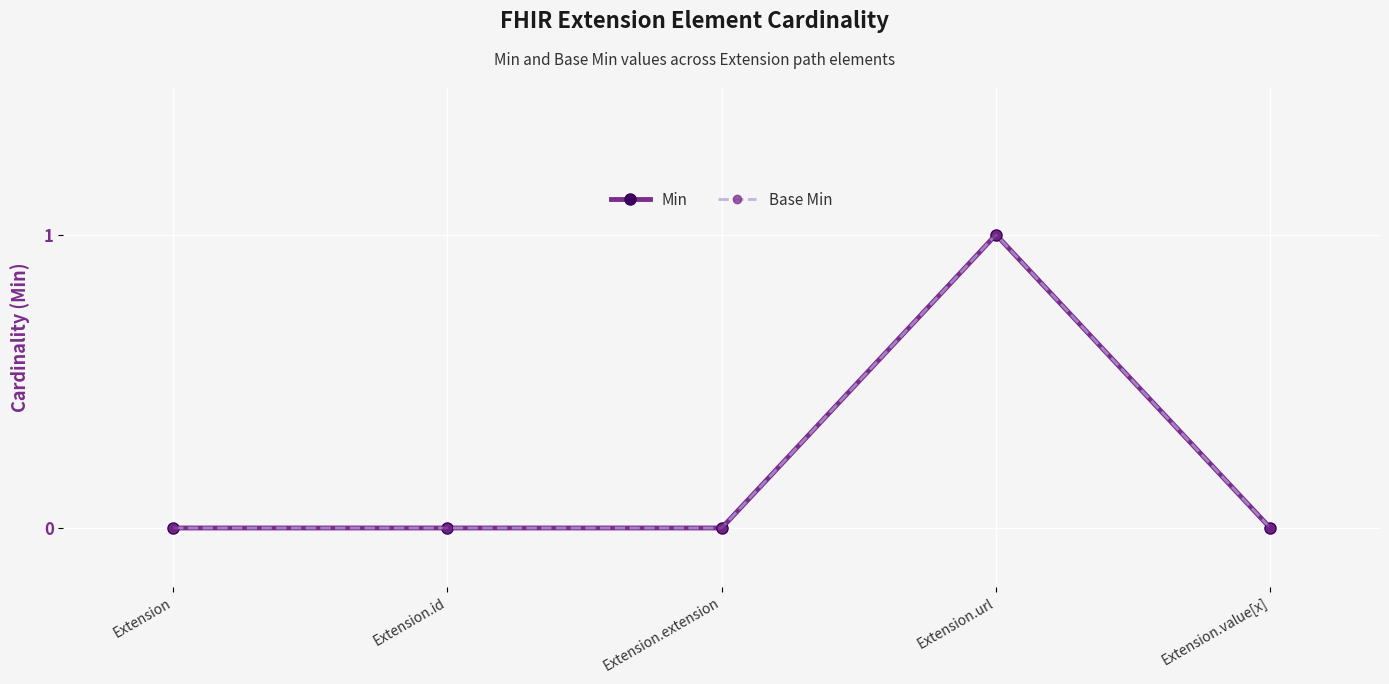

What is the sum of all Base Min values?

1